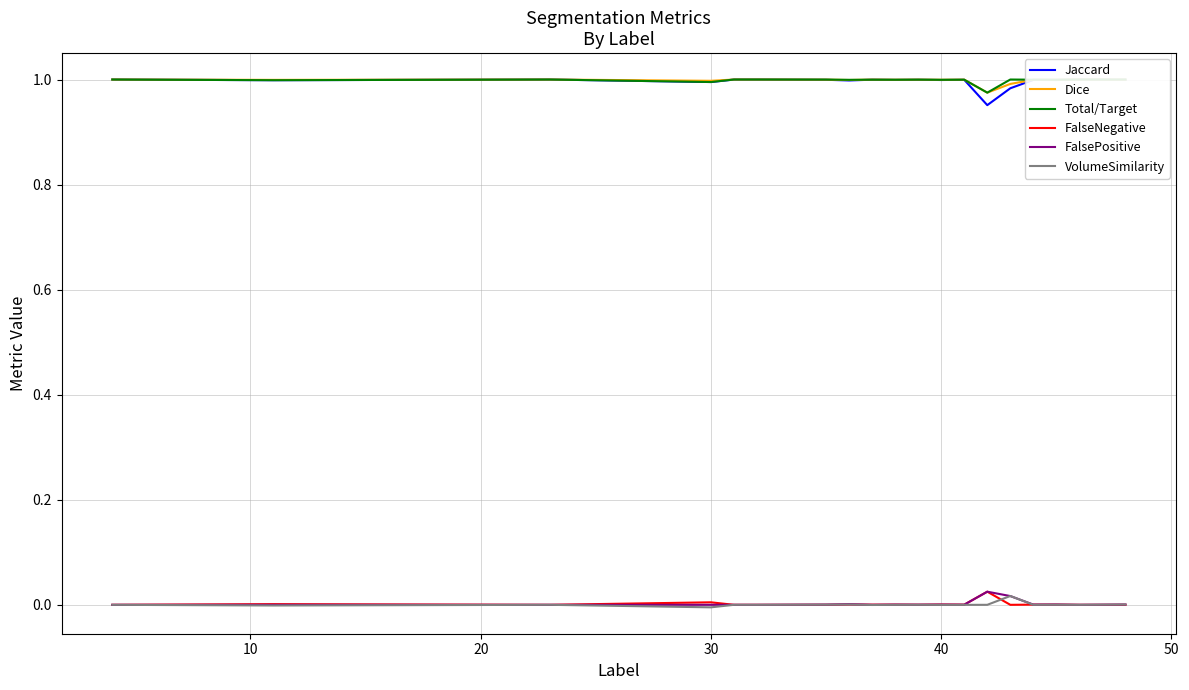

True or false: FalseNegative and Total/Target intersect in this chart.

False